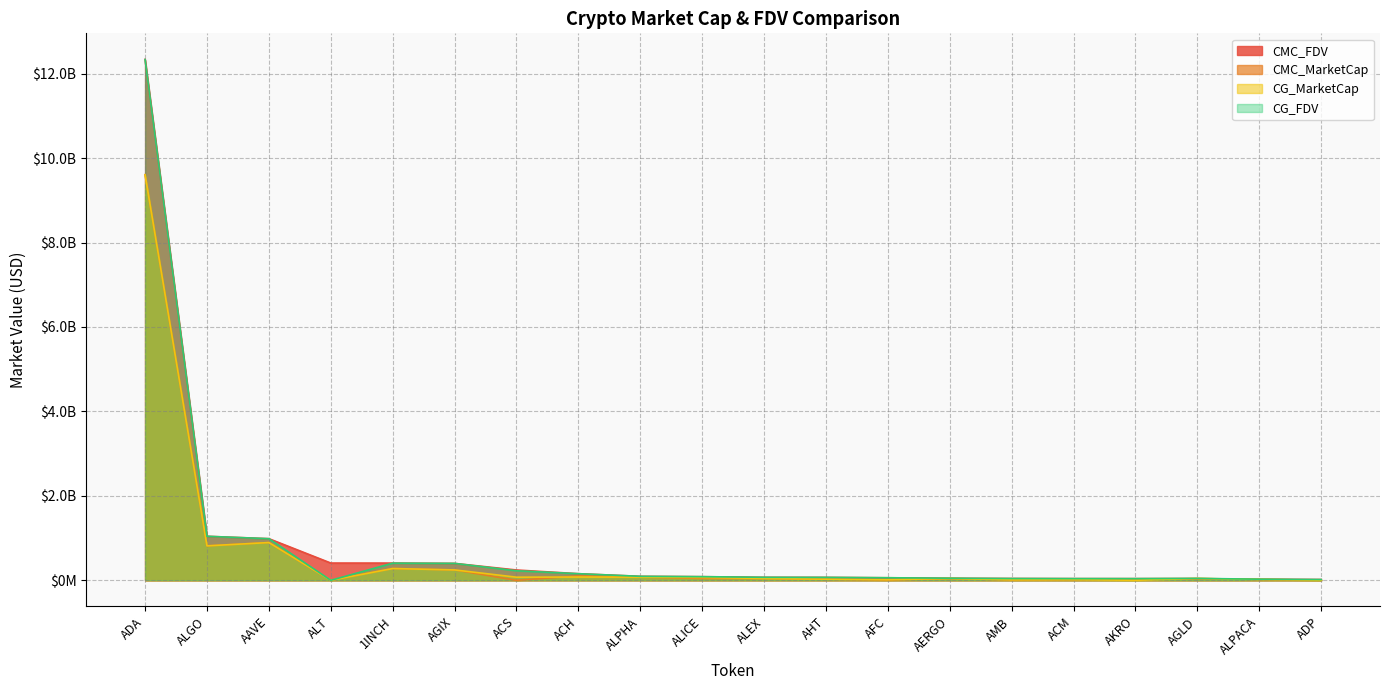

What is the total value across all series at AMB?

106678535.5